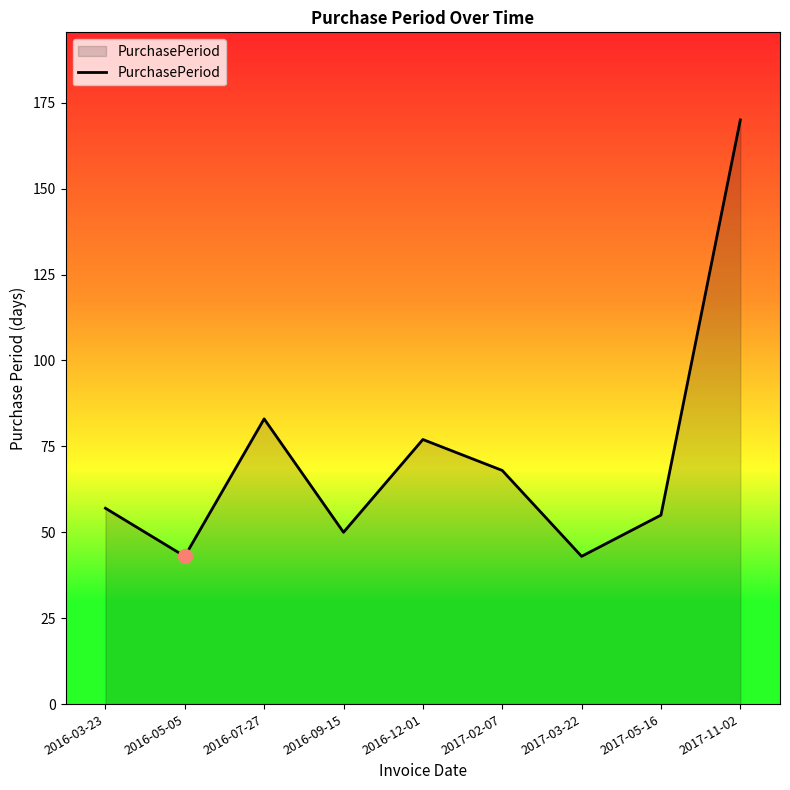

Reading left to right, extract all data points from this chart.

57	43	83	50	77	68	43	55	170